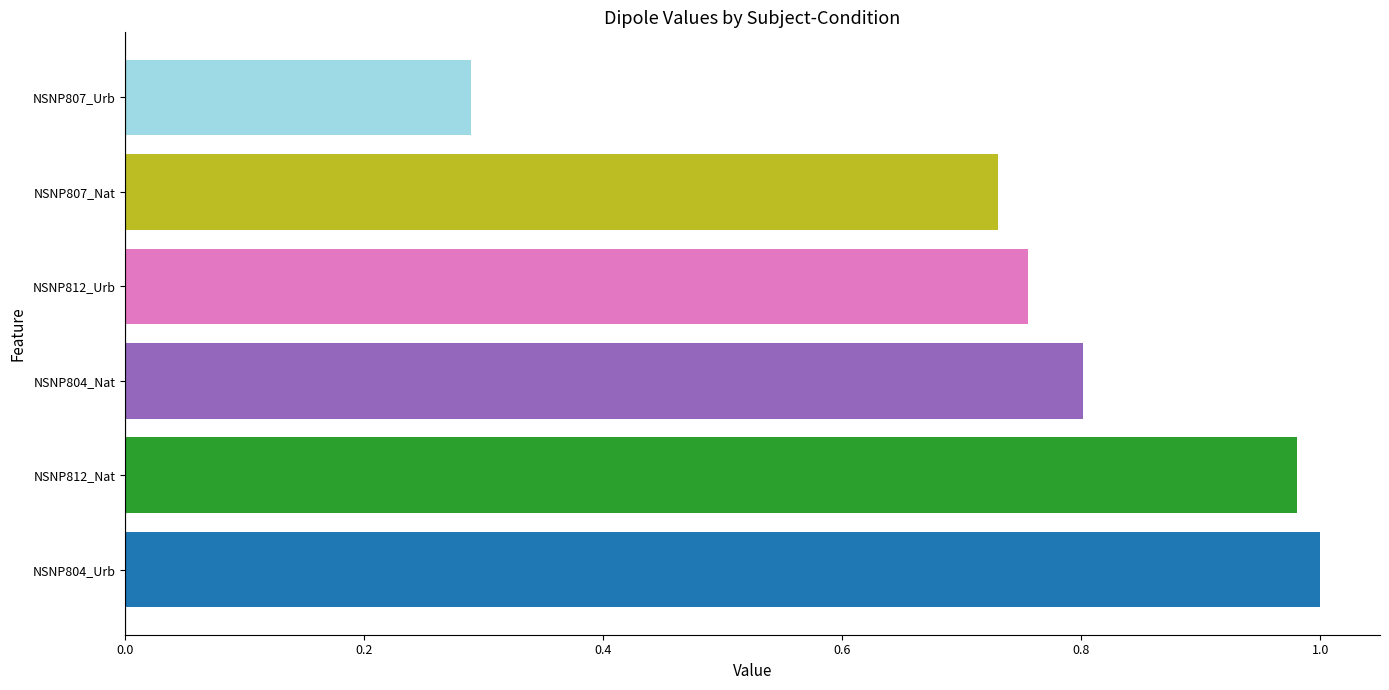

Where is the data nearest to the value 0?

NSNP807_Urb